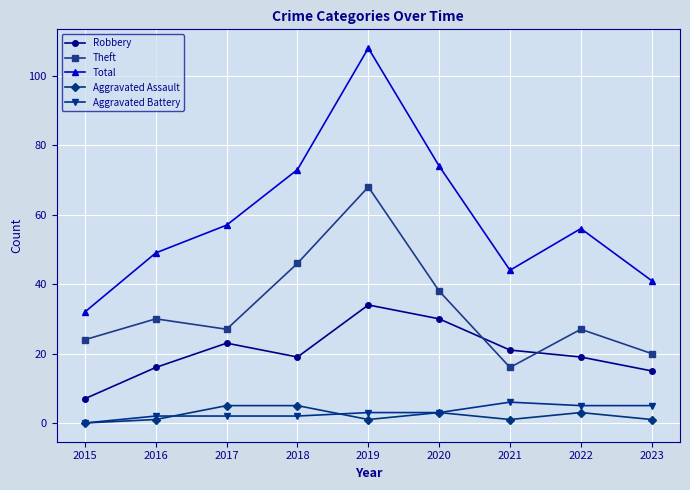

In Total, how many points are lower than both neighbors (excluding endpoints)?

1